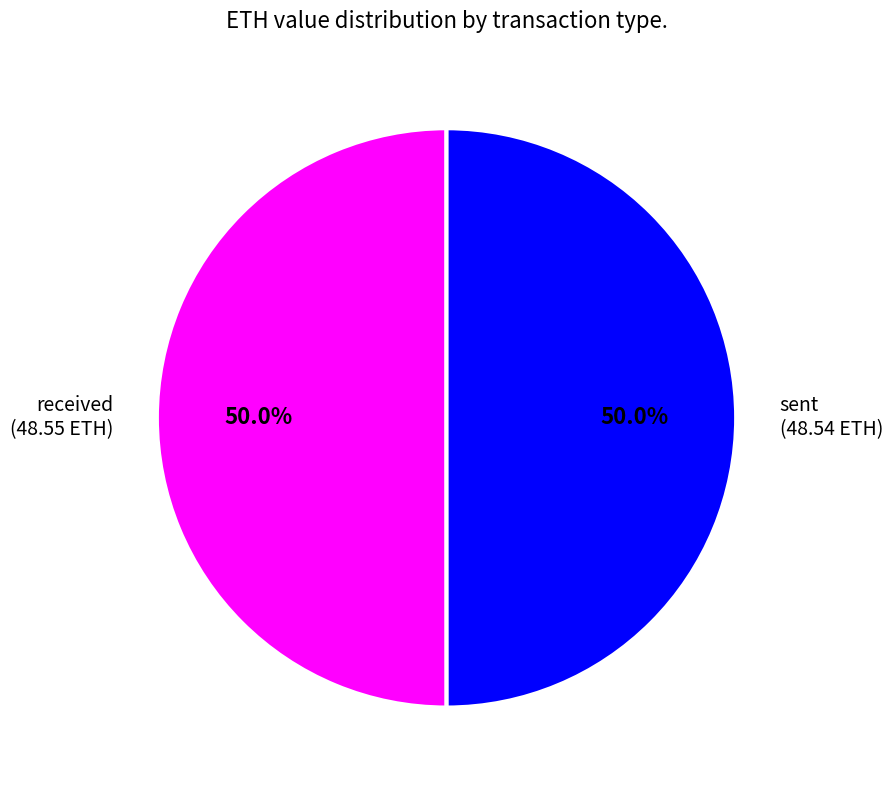

To the nearest percent, what percentage of the pie is received?

50%